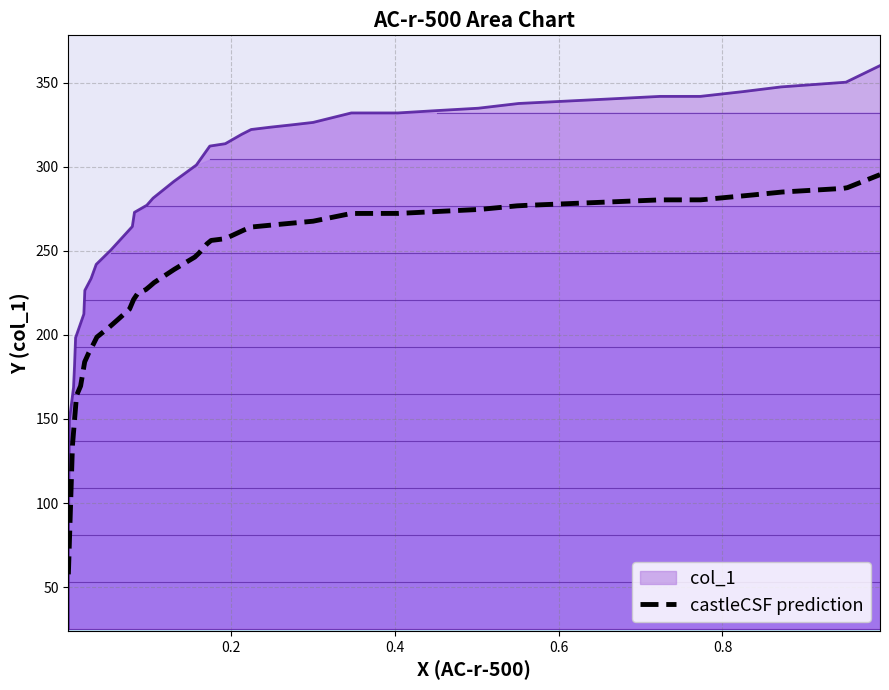

True or false: the data shows 590.4 at 0.4035.

False